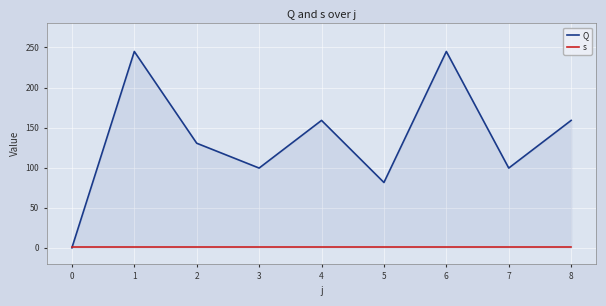

What are all the series names shown in the legend?

Q, s